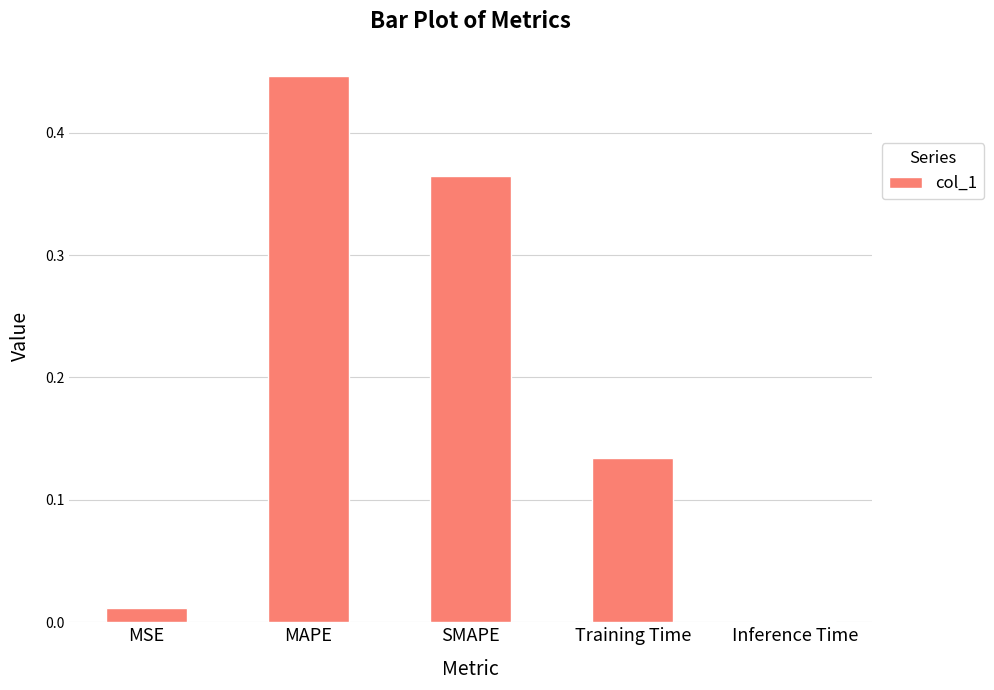

How many series are shown in this chart?

1